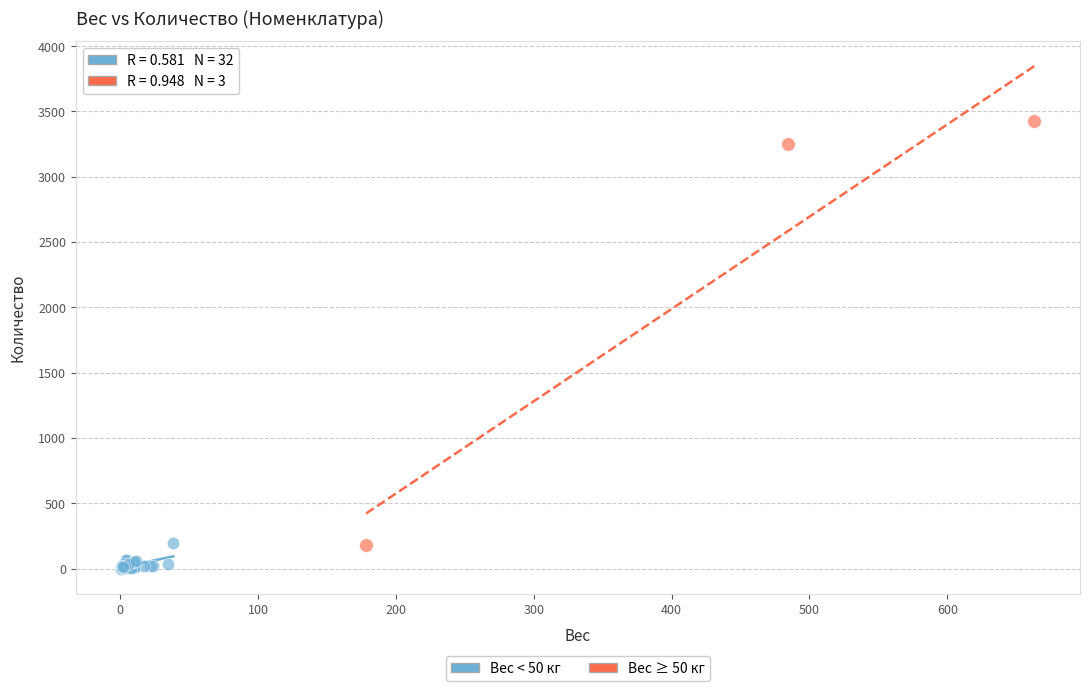

Which series reaches the minimum Y coordinate?

Вес < 50 кг